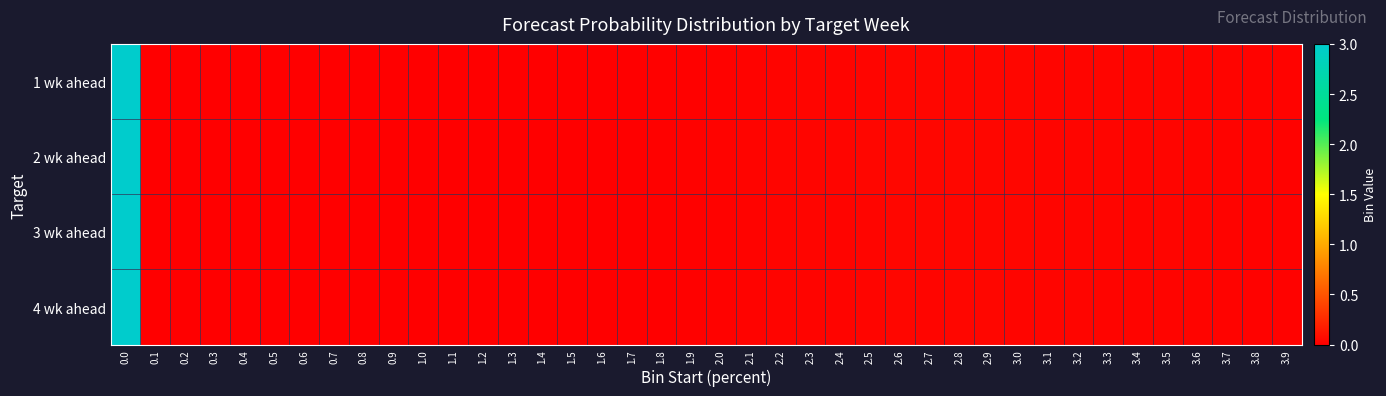

Reading left to right, extract all data points from this chart.

1 wk ahead: 0.0=3.0	0.1=0.0	0.2=0.0	0.3=0.0	0.4=0.0	0.5=0.0	0.6=0.0	0.7=0.0	0.8=0.0	0.9=0.0	1.0=0.0	1.1=0.0	1.2=0.0	1.3=0.0	1.4=0.0	1.5=0.0	1.6=0.0	1.7=0.0	1.8=0.0	1.9=0.0	2.0=0.0	2.1=0.0	2.2=0.0	2.3=0.0	2.4=0.0	2.5=0.0	2.6=0.0	2.7=0.0	2.8=0.0	2.9=0.0	3.0=0.0	3.1=0.0	3.2=0.0	3.3=0.0	3.4=0.0	3.5=0.0	3.6=0.0	3.7=0.0	3.8=0.0	3.9=0.0
2 wk ahead: 0.0=3.0	0.1=0.0	0.2=0.0	0.3=0.0	0.4=0.0	0.5=0.0	0.6=0.0	0.7=0.0	0.8=0.0	0.9=0.0	1.0=0.0	1.1=0.0	1.2=0.0	1.3=0.0	1.4=0.0	1.5=0.0	1.6=0.0	1.7=0.0	1.8=0.0	1.9=0.0	2.0=0.0	2.1=0.0	2.2=0.0	2.3=0.0	2.4=0.0	2.5=0.0	2.6=0.0	2.7=0.0	2.8=0.0	2.9=0.0	3.0=0.0	3.1=0.0	3.2=0.0	3.3=0.0	3.4=0.0	3.5=0.0	3.6=0.0	3.7=0.0	3.8=0.0	3.9=0.0
3 wk ahead: 0.0=3.0	0.1=0.0	0.2=0.0	0.3=0.0	0.4=0.0	0.5=0.0	0.6=0.0	0.7=0.0	0.8=0.0	0.9=0.0	1.0=0.0	1.1=0.0	1.2=0.0	1.3=0.0	1.4=0.0	1.5=0.0	1.6=0.0	1.7=0.0	1.8=0.0	1.9=0.0	2.0=0.0	2.1=0.0	2.2=0.0	2.3=0.0	2.4=0.0	2.5=0.0	2.6=0.0	2.7=0.0	2.8=0.0	2.9=0.0	3.0=0.0	3.1=0.0	3.2=0.0	3.3=0.0	3.4=0.0	3.5=0.0	3.6=0.0	3.7=0.0	3.8=0.0	3.9=0.0
4 wk ahead: 0.0=3.0	0.1=0.0	0.2=0.0	0.3=0.0	0.4=0.0	0.5=0.0	0.6=0.0	0.7=0.0	0.8=0.0	0.9=0.0	1.0=0.0	1.1=0.0	1.2=0.0	1.3=0.0	1.4=0.0	1.5=0.0	1.6=0.0	1.7=0.0	1.8=0.0	1.9=0.0	2.0=0.0	2.1=0.0	2.2=0.0	2.3=0.0	2.4=0.0	2.5=0.0	2.6=0.0	2.7=0.0	2.8=0.0	2.9=0.0	3.0=0.0	3.1=0.0	3.2=0.0	3.3=0.0	3.4=0.0	3.5=0.0	3.6=0.0	3.7=0.0	3.8=0.0	3.9=0.0